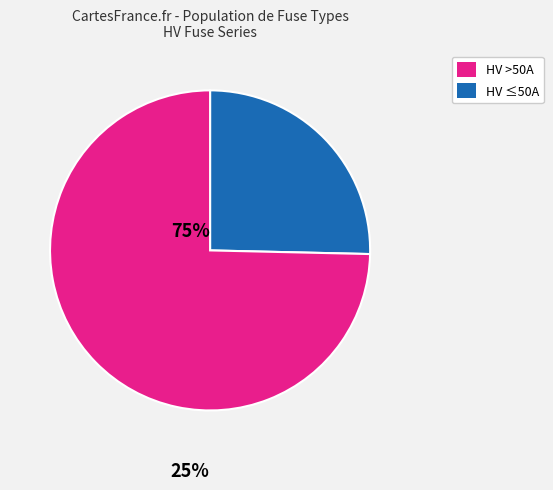

Does any single category account for the majority?

Yes